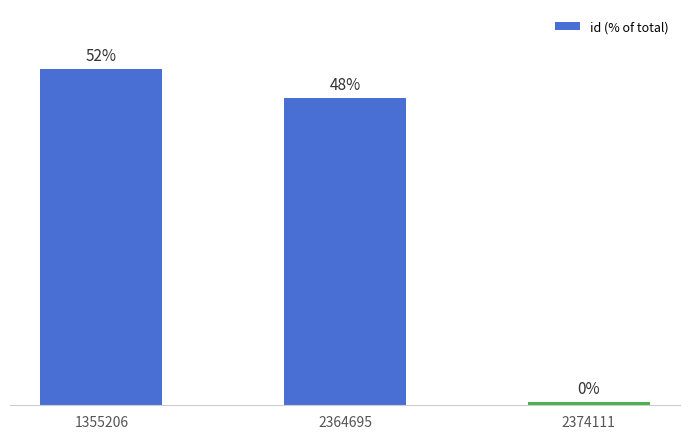

What is the greatest value displayed?

52.0